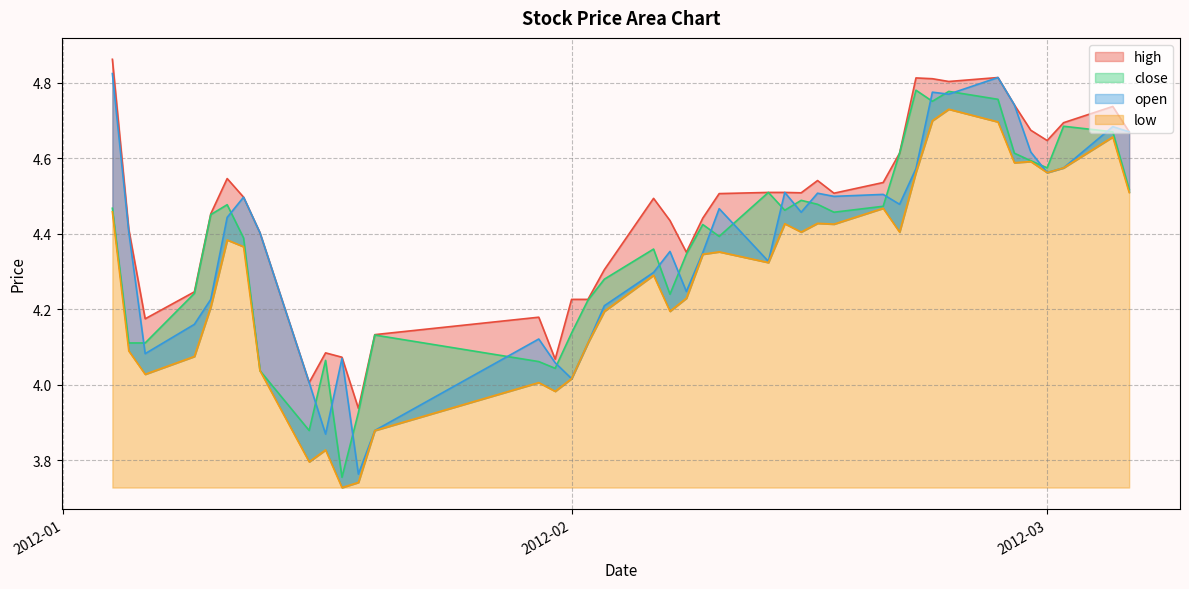

What is the difference between the maximum and minimum values in the close series?

1.0